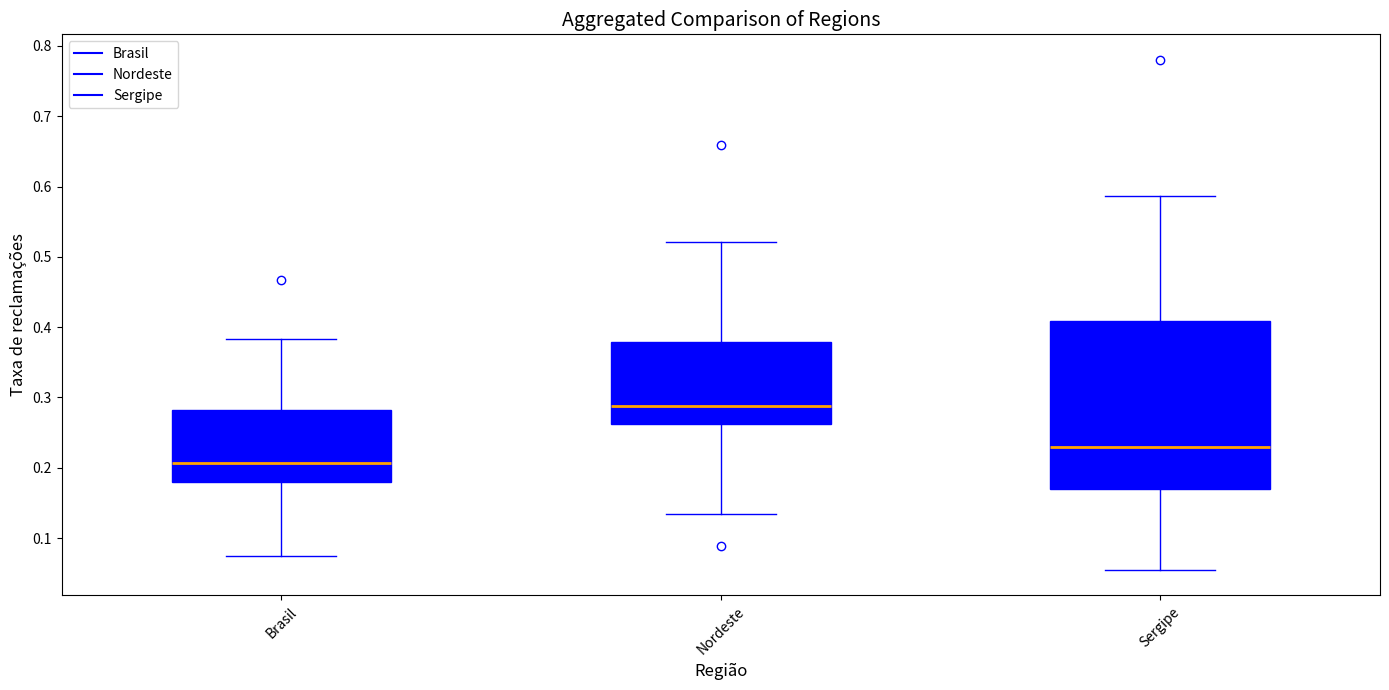

Reading left to right, transcribe this box plot: for each box, give where its median line is, the range the box spans, and where its two whiskers end, as read against the y-axis. The values are not printed on the chart, so give them approximately, as read against the axis.

Brasil: median 0.21, box 0.18 to 0.28, whiskers 0.07 to 0.38
Nordeste: median 0.29, box 0.26 to 0.38, whiskers 0.13 to 0.52
Sergipe: median 0.23, box 0.17 to 0.41, whiskers 0.05 to 0.59